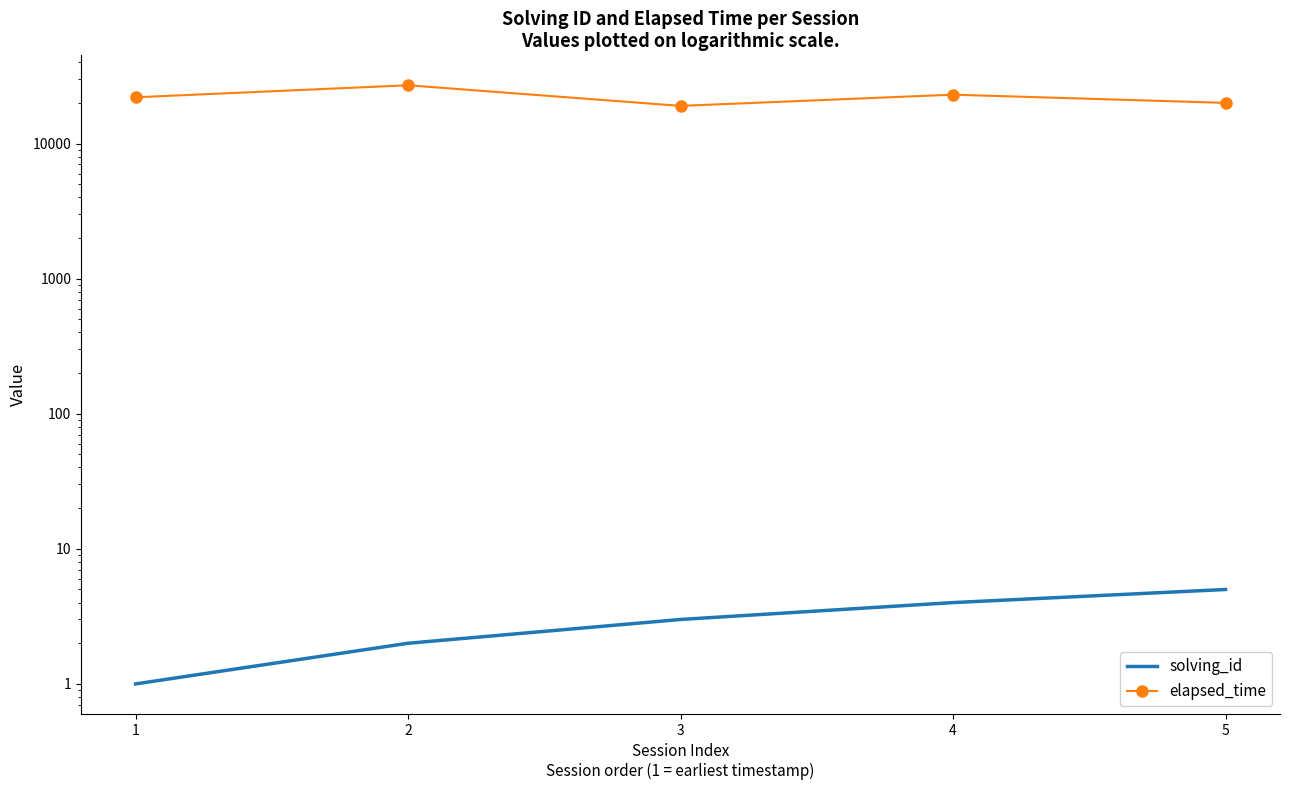

List the labels in order of solving_id value, smallest first.

1, 2, 3, 4, 5